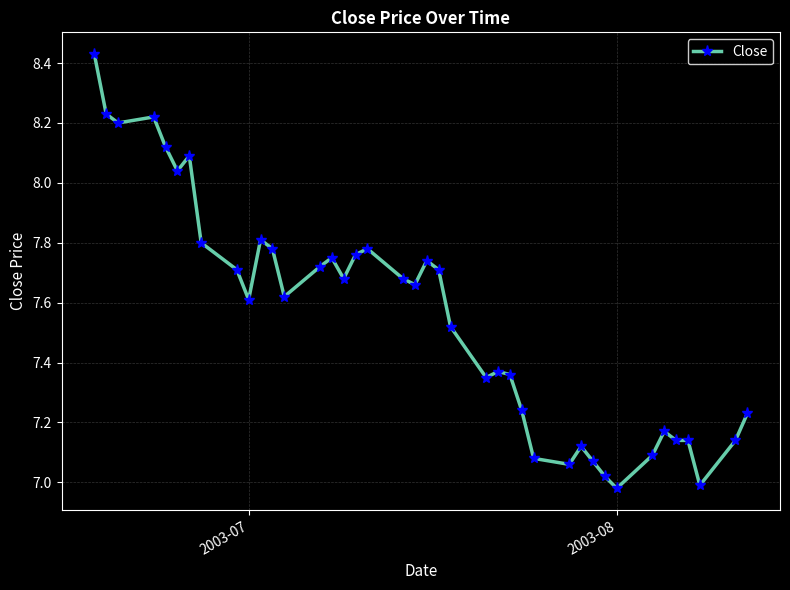

True or false: the data has more than 0 interior local peaks.

True